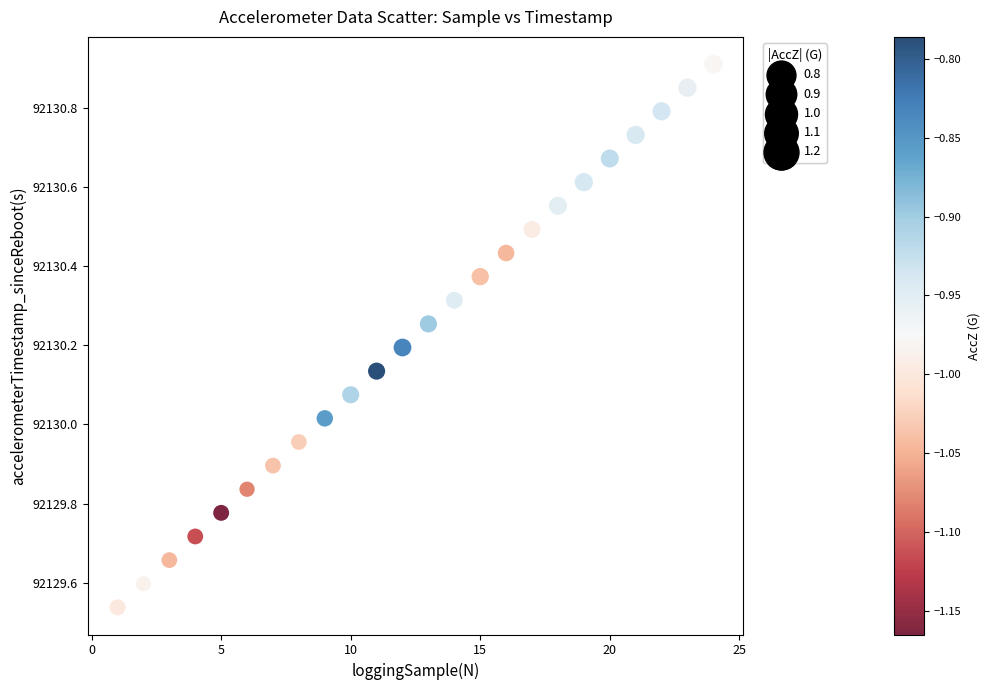

What is the range of X values (max minus min)?

23.0